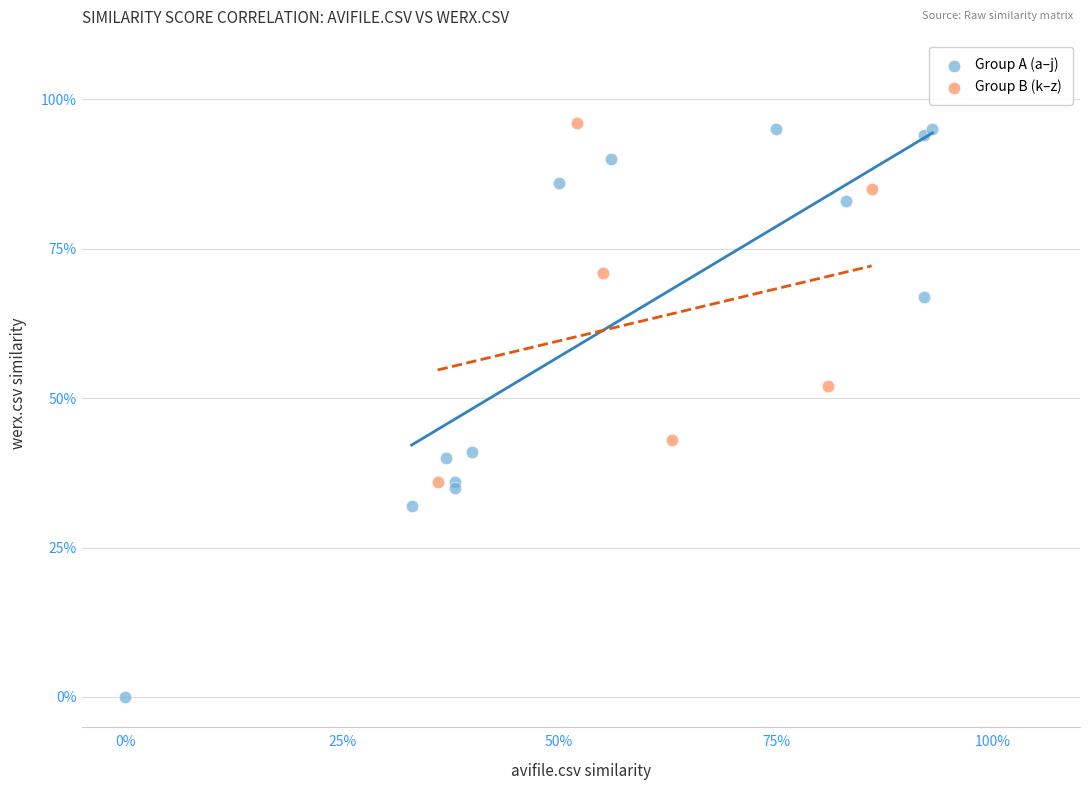

What are all the series names shown in the legend?

Group A (a–j), Group B (k–z)